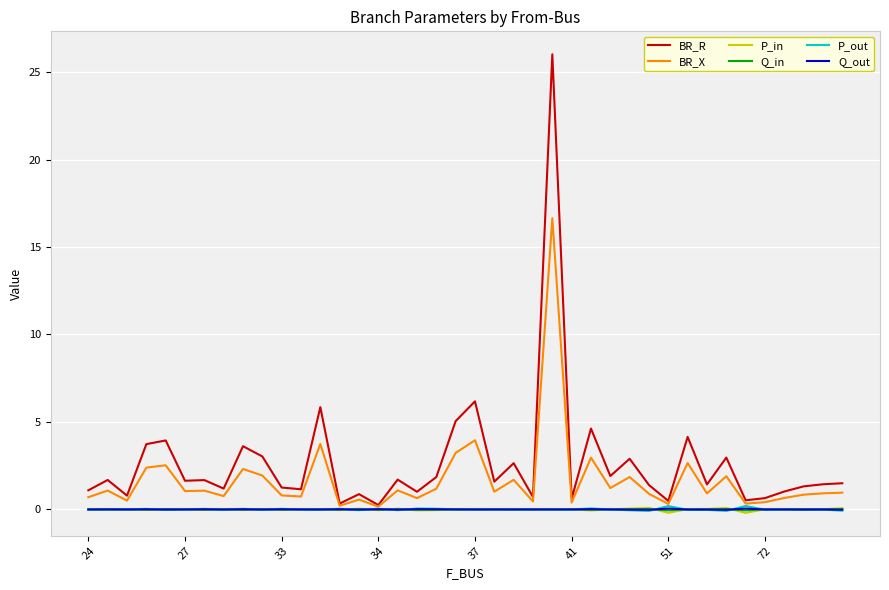

Which series has the widest spread of values?

BR_R